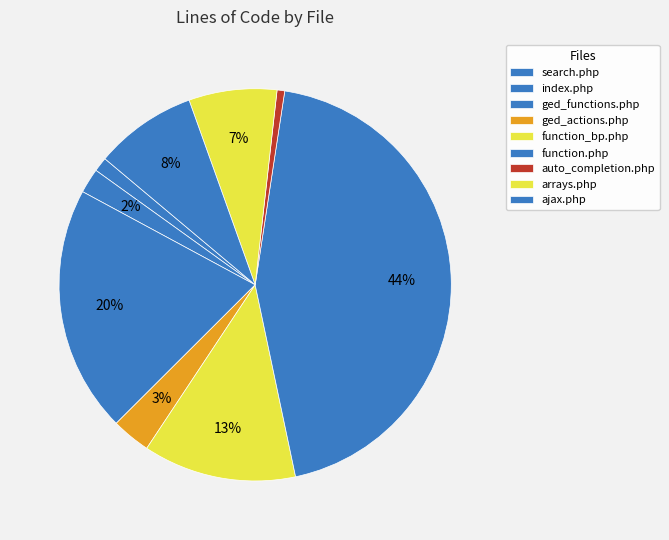

How many slices are in this pie chart?

9